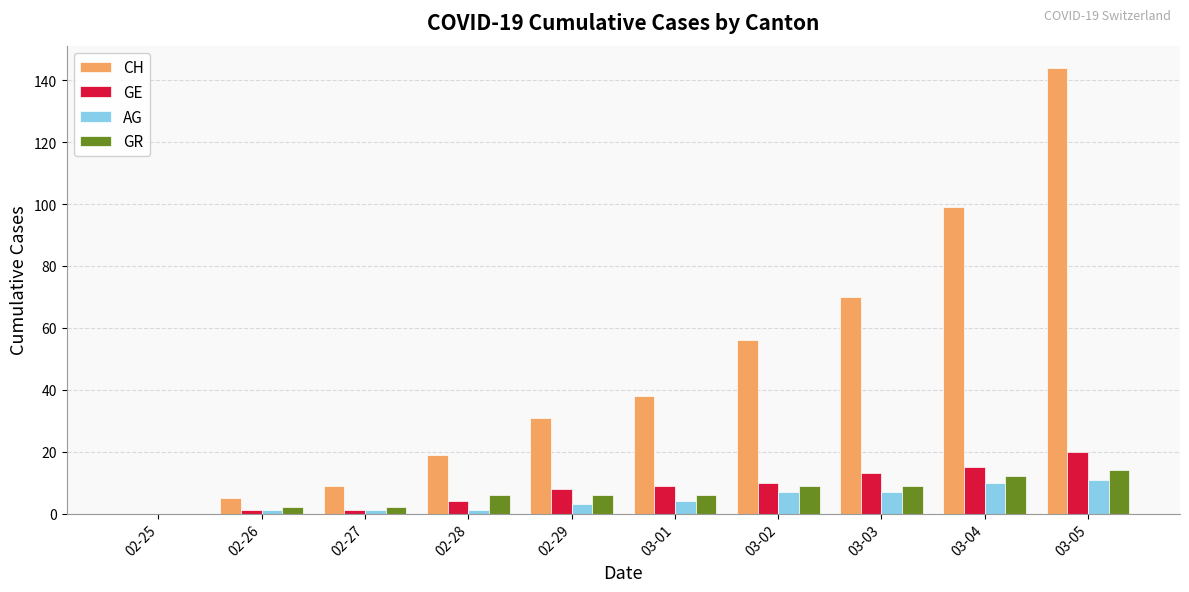

Which label corresponds to the largest value in the chart?

03-05